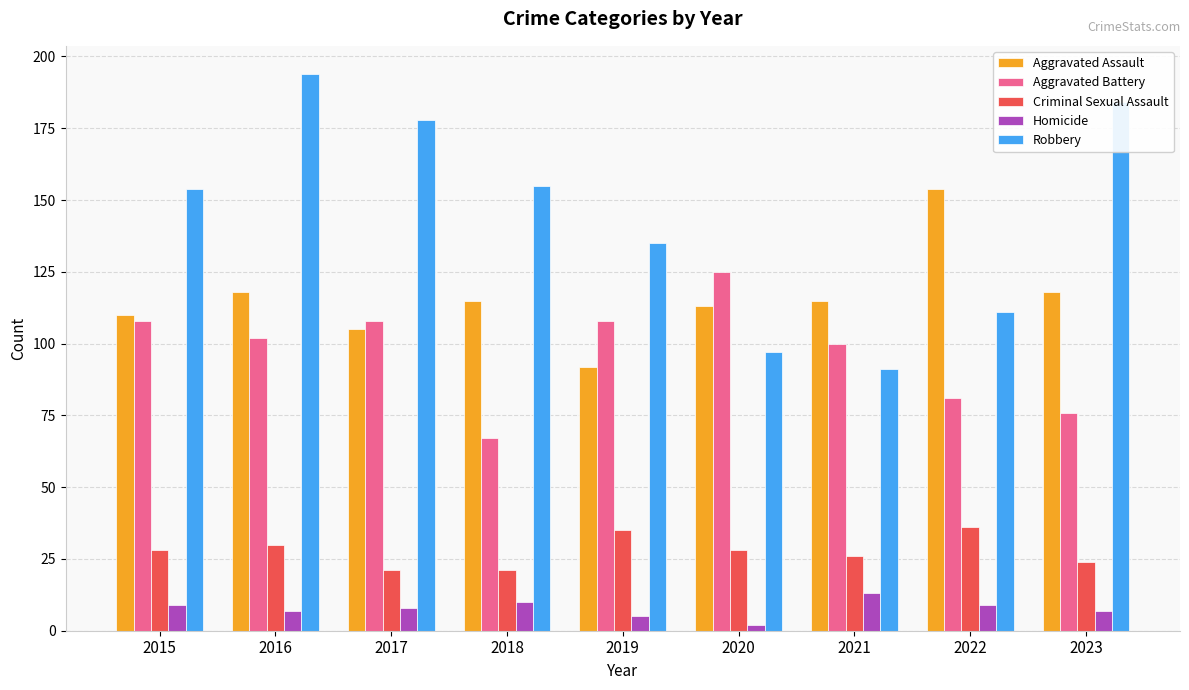

What is the difference between the highest and lowest values at 2020?

123